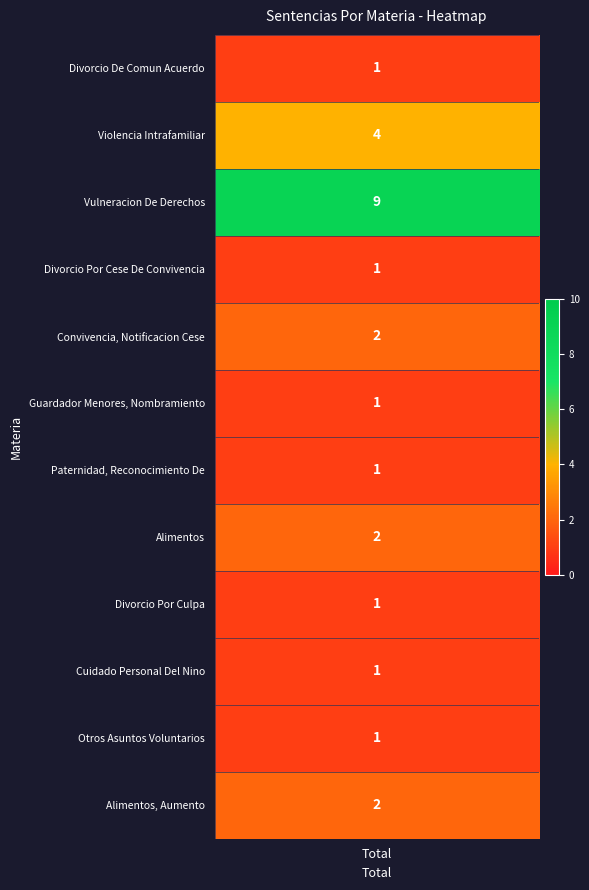

Reading left to right, what are all the values shown in this chart?

1	4	9	1	2	1	1	2	1	1	1	2